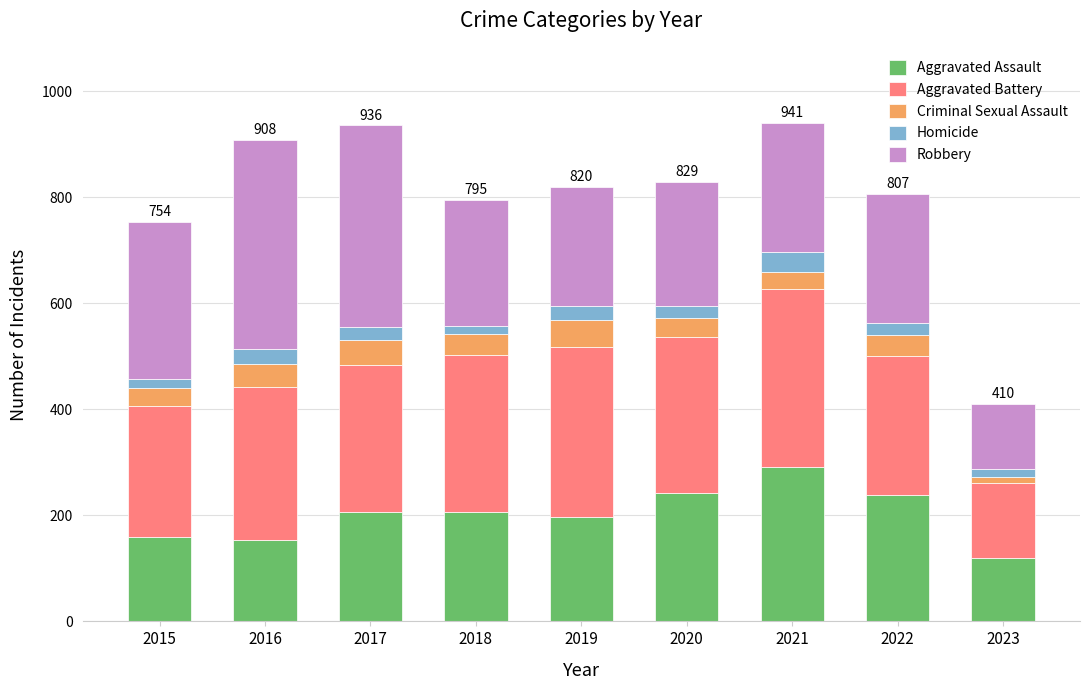

At which label does Aggravated Assault reach its peak?

2021